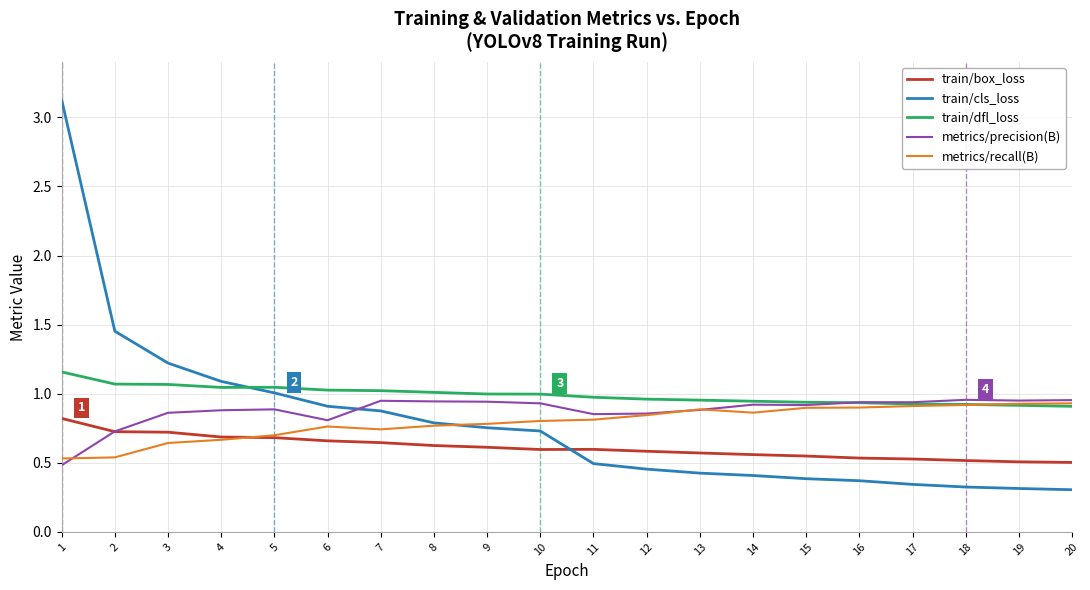

The value of train/box_loss at 20 is 0.1. True or false?

False